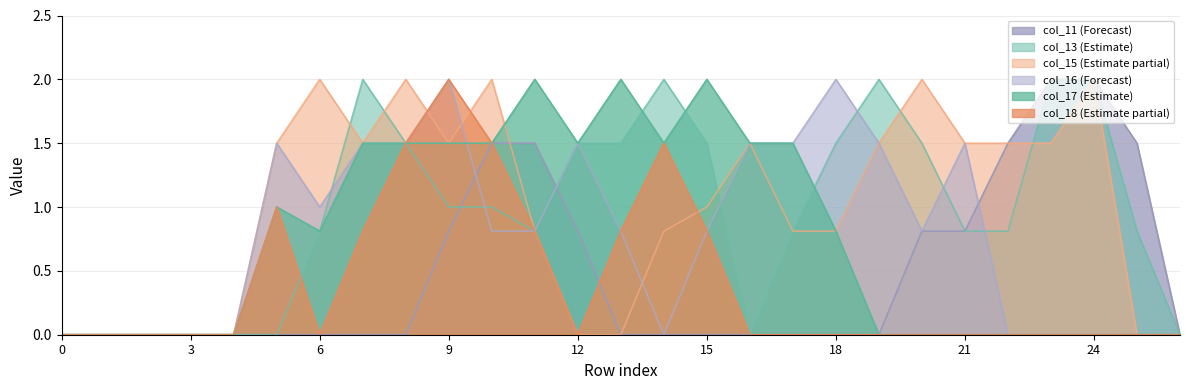

Count the number of data series in this chart.

6